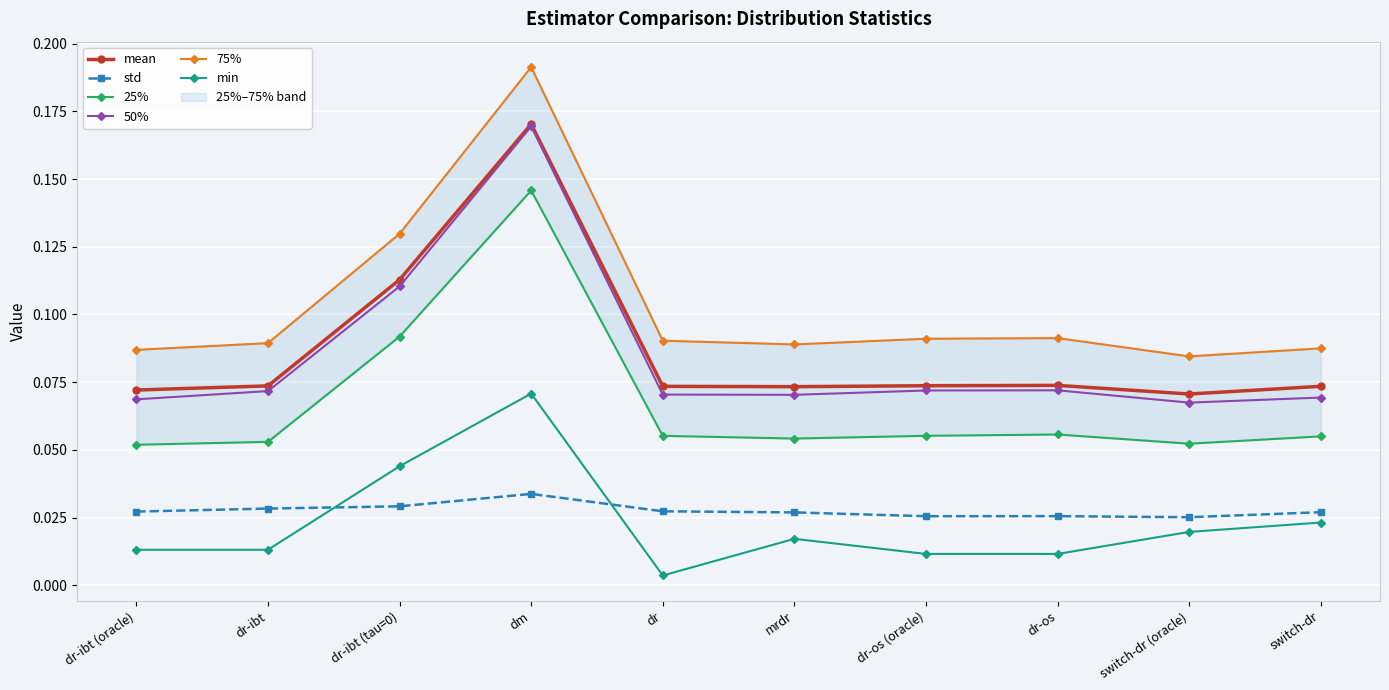

True or false: mean has a value of 0.1 at dr-ibt (tau=0).

True